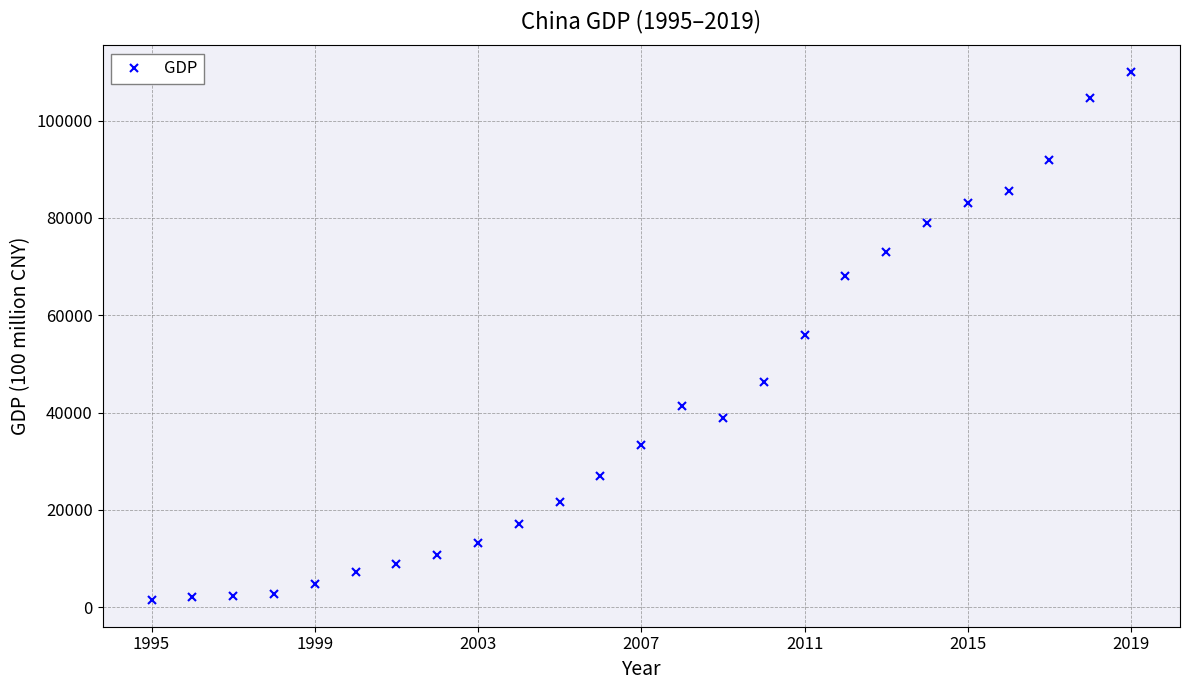

What is the sum of all values?

1030022.4